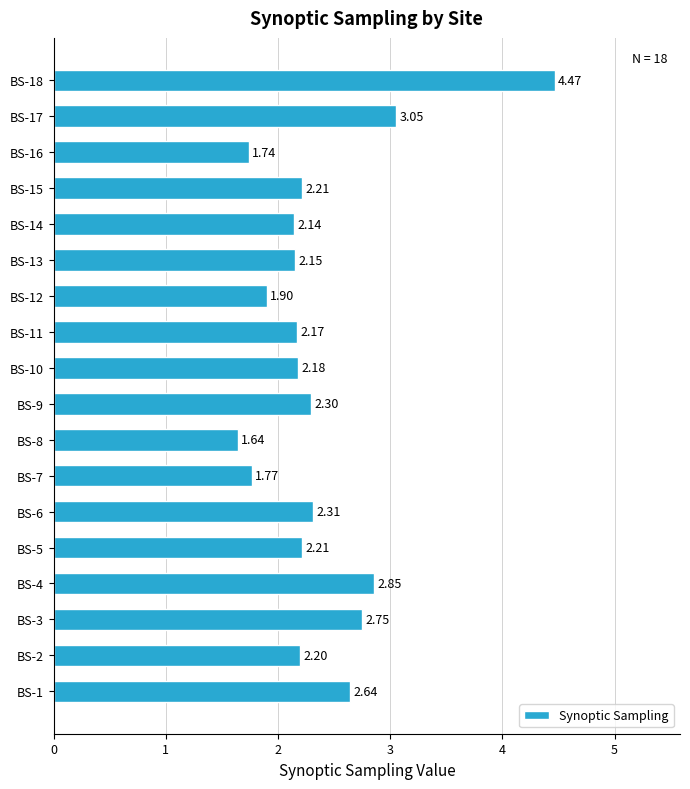

Which label corresponds to the smallest value in the chart?

BS-8